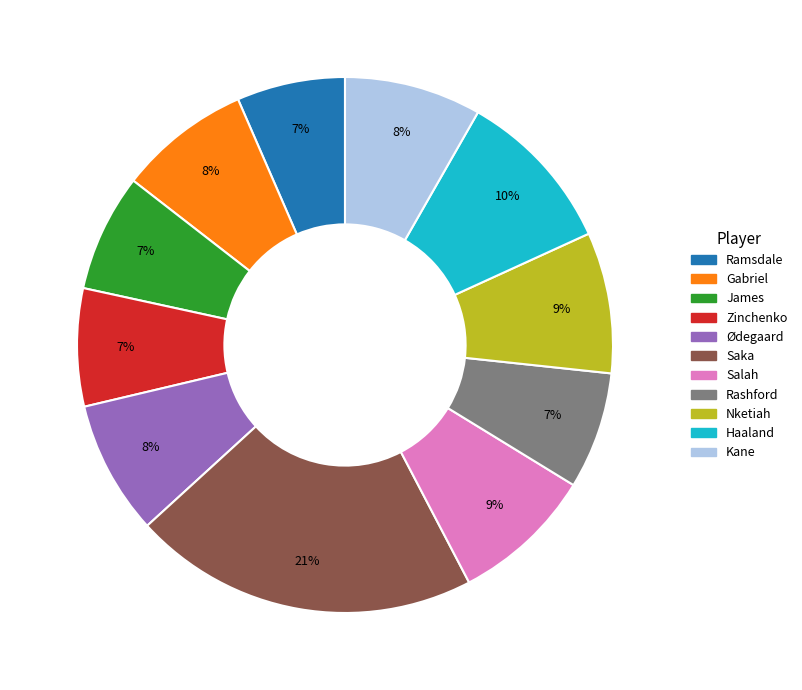

Count the number of slices in the pie.

11